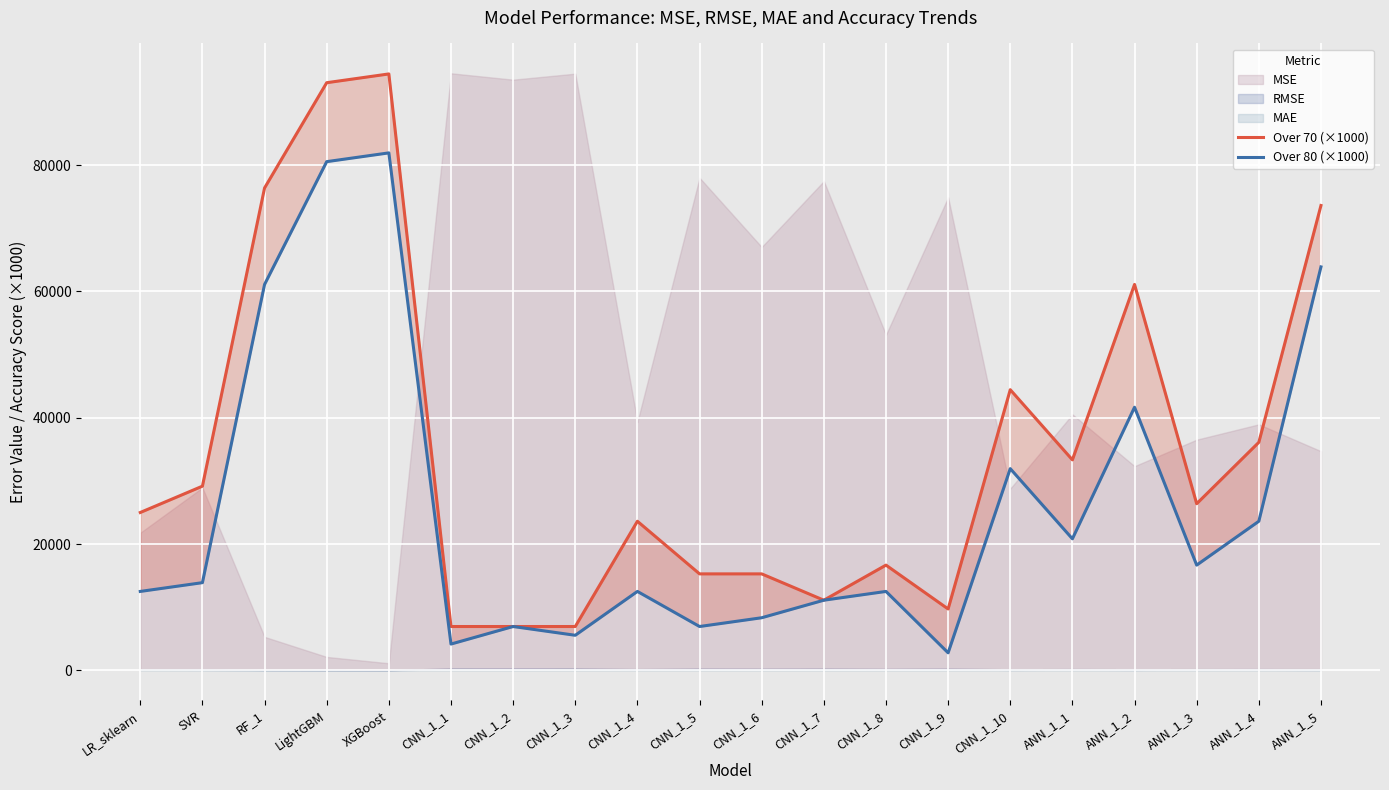

What is the value of the Over 70 (×1000) point at the 13th from the left?

16667